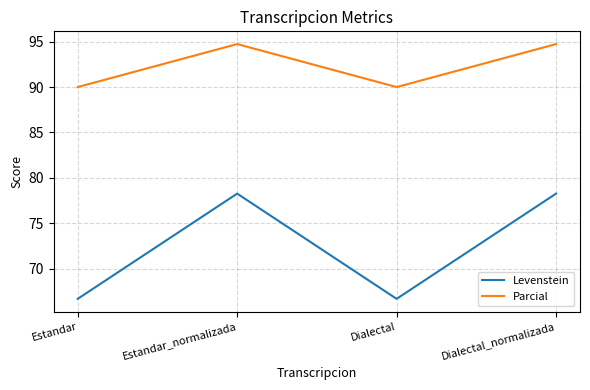

What is the sum of all Levenstein values?

289.9